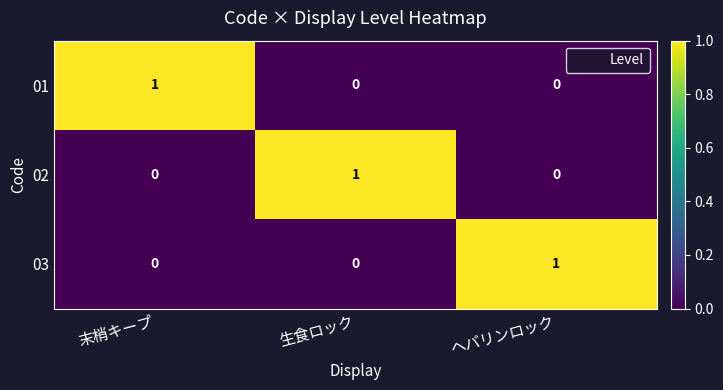

How many 01 values are between 0 and 1?

3